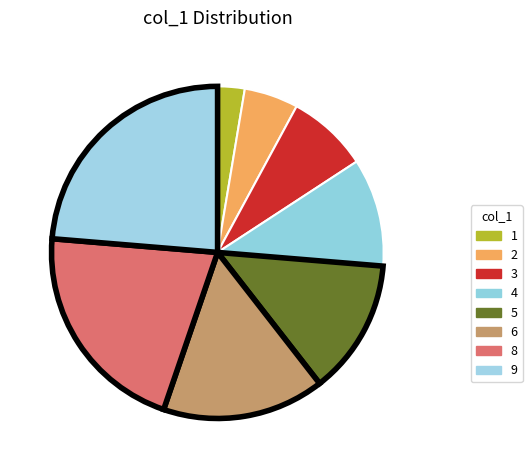

How many segments does this pie chart have?

8